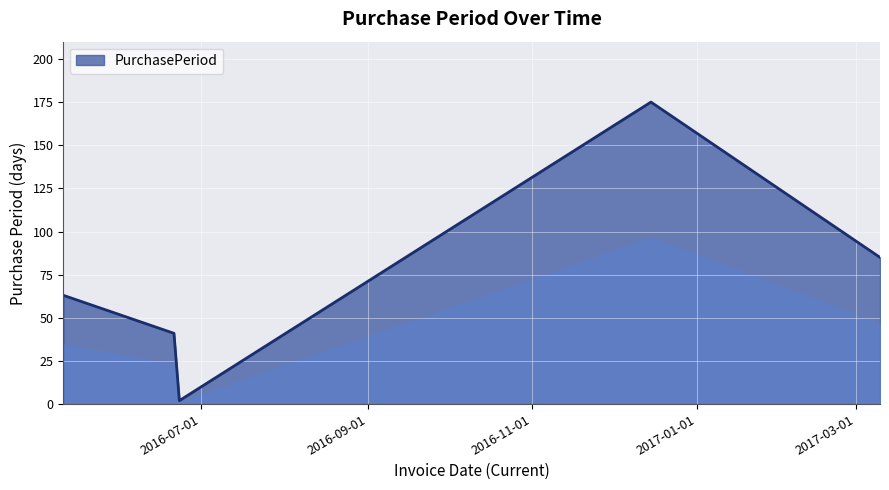

True or false: the data has more than 2 interior local peaks.

False